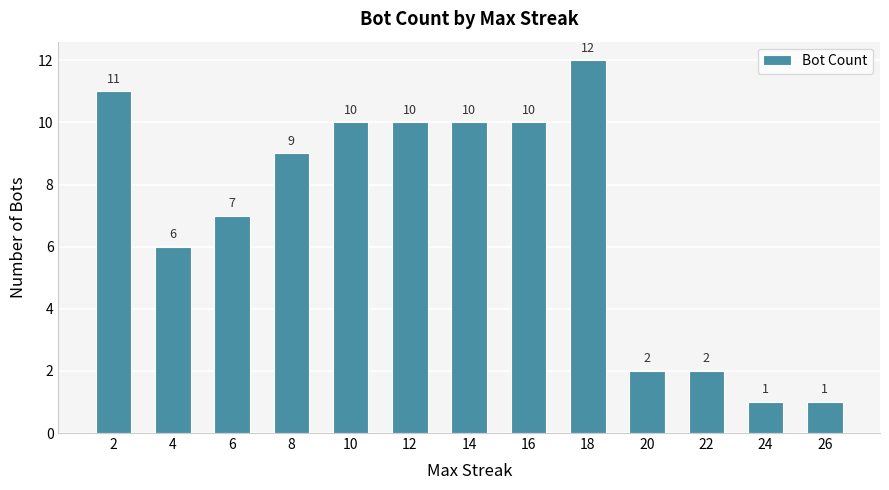

What is the value of the 2nd bar from the left?

6